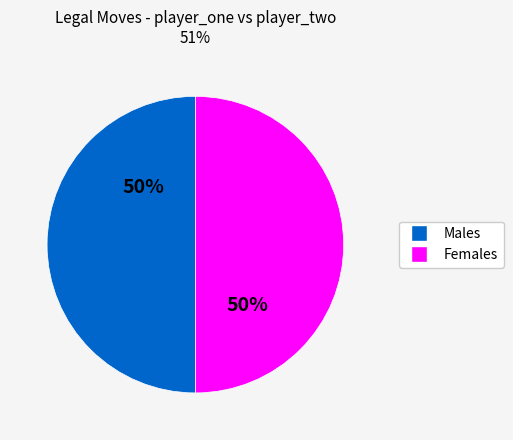

To the nearest percent, what is the average slice percentage?

50%